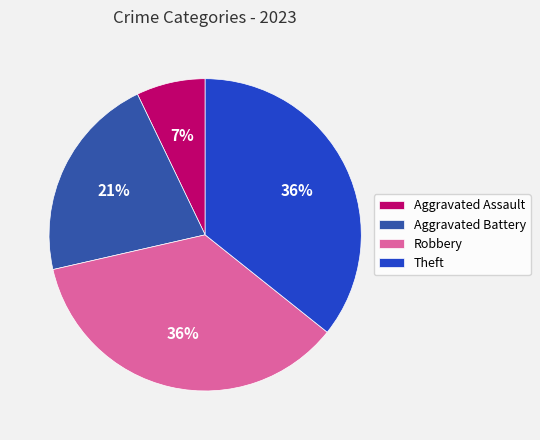

To the nearest percent, what is the difference between the largest and smallest slice percentages?

29%